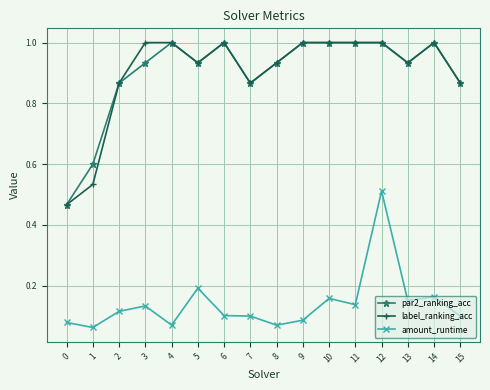

Is it true that par2_ranking_acc equals 1.0 at 12?

True